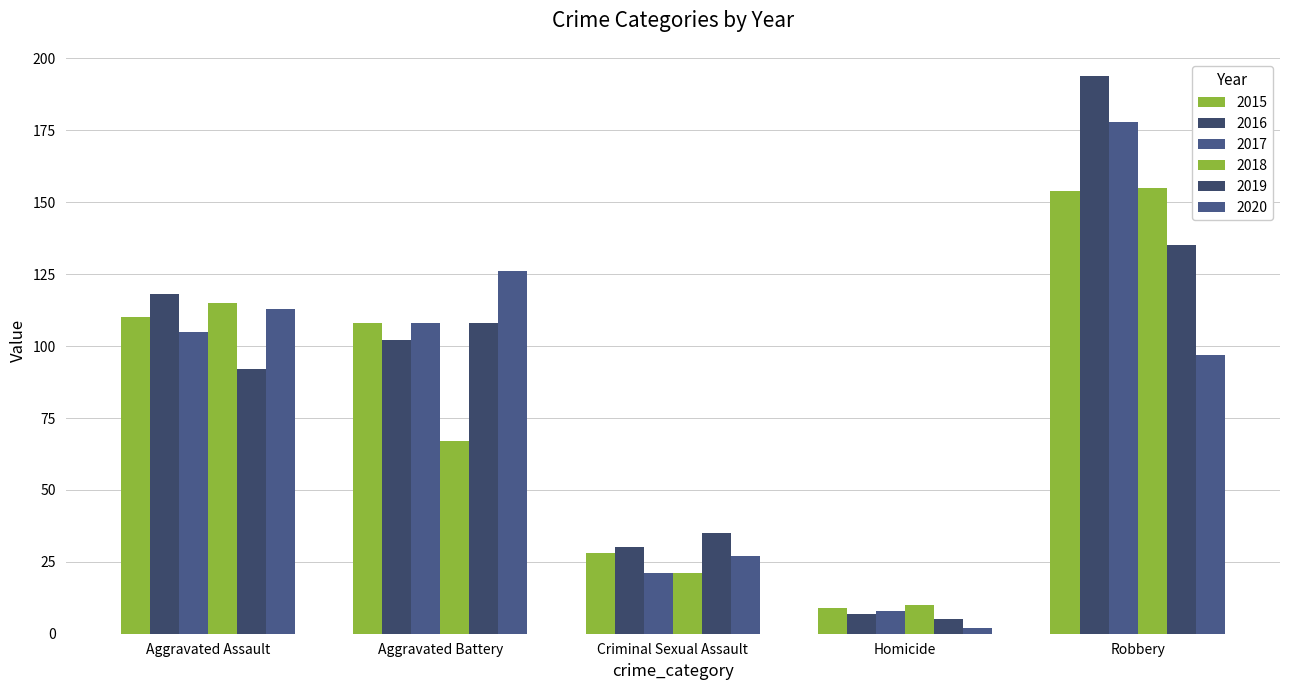

Between Aggravated Assault and Aggravated Battery, which series saw the biggest shift?

2018